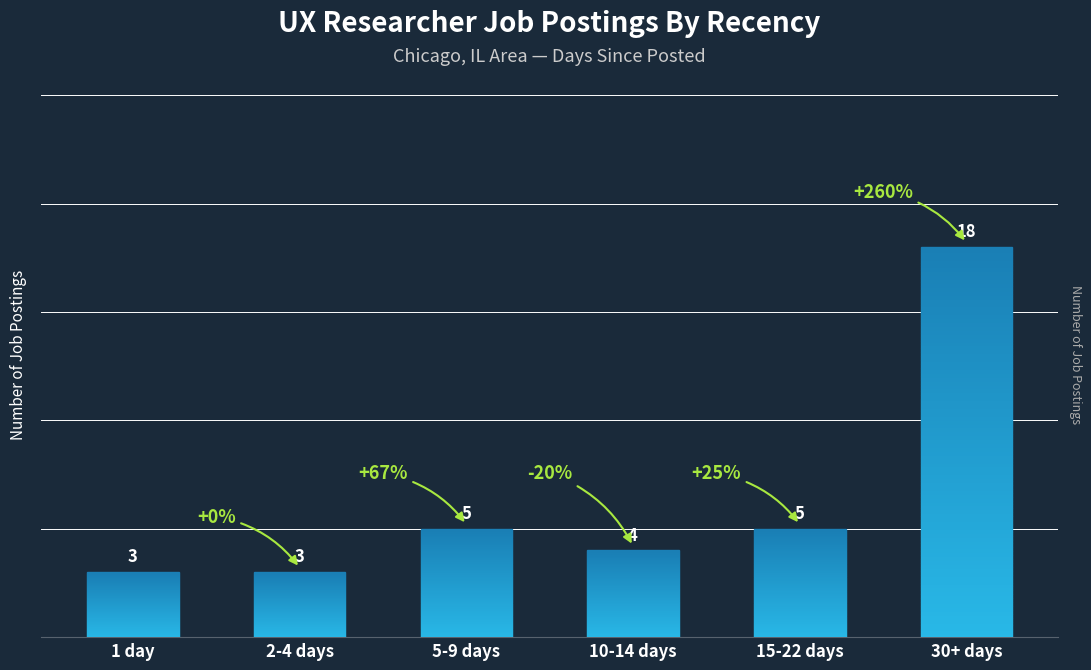

Reading left to right, what are all the values shown in this chart?

1 day=3	2-4 days=3	5-9 days=5	10-14 days=4	15-22 days=5	30+ days=18